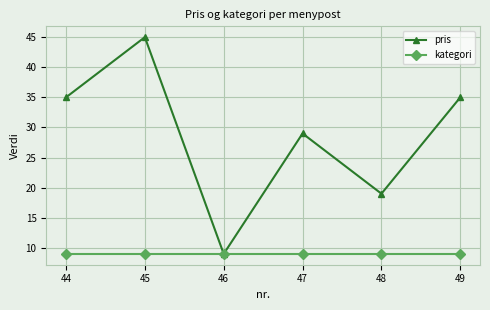

Which category has the highest value in the pris series?

45